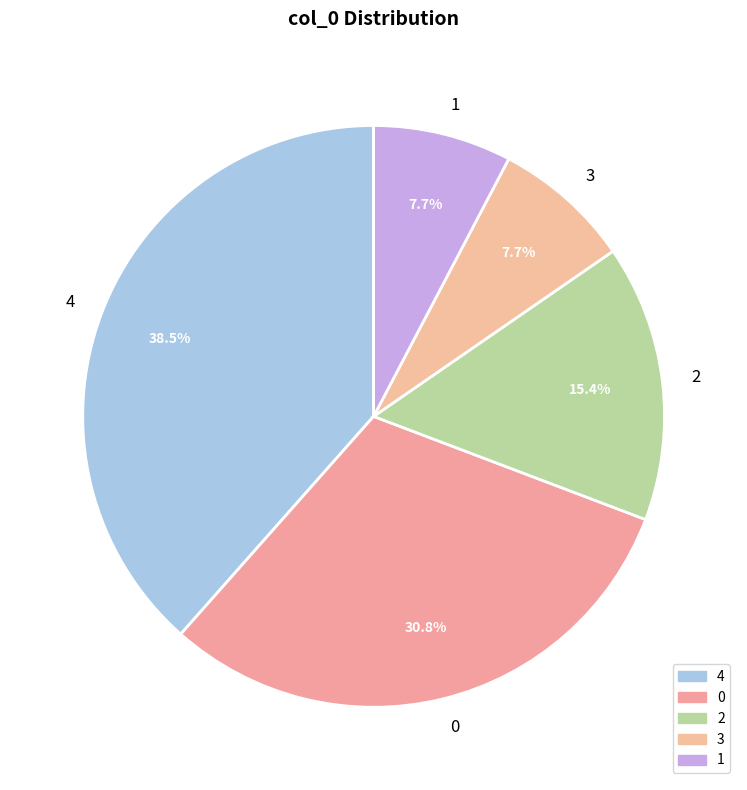

Does 0 account for over 50% of the chart?

No